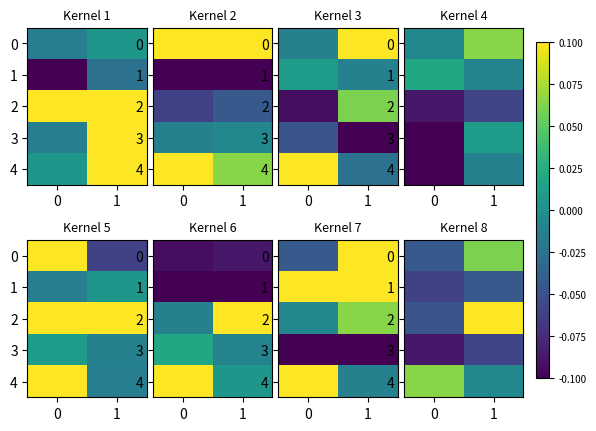

How many positive values does the 4 series have?

1